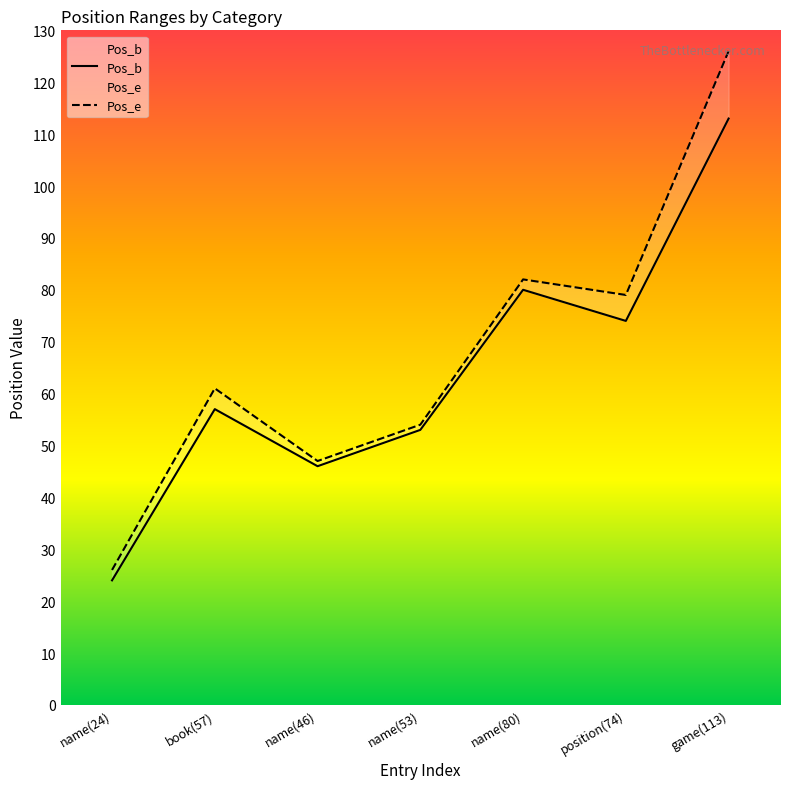

Is it true that Pos_b equals 57 at book(57)?

True